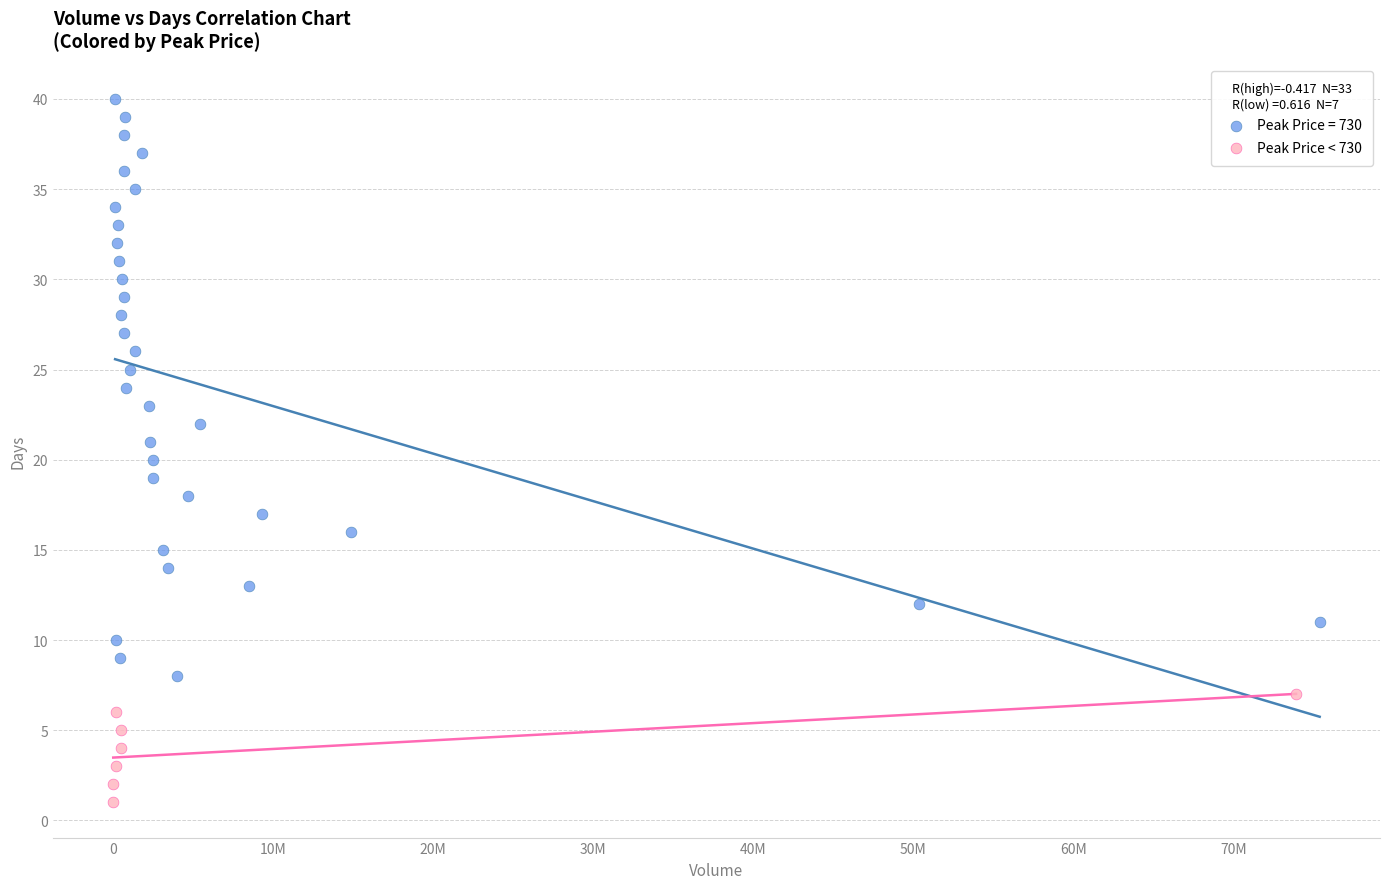

Which series has the largest Y range (max minus min)?

Peak Price = 730